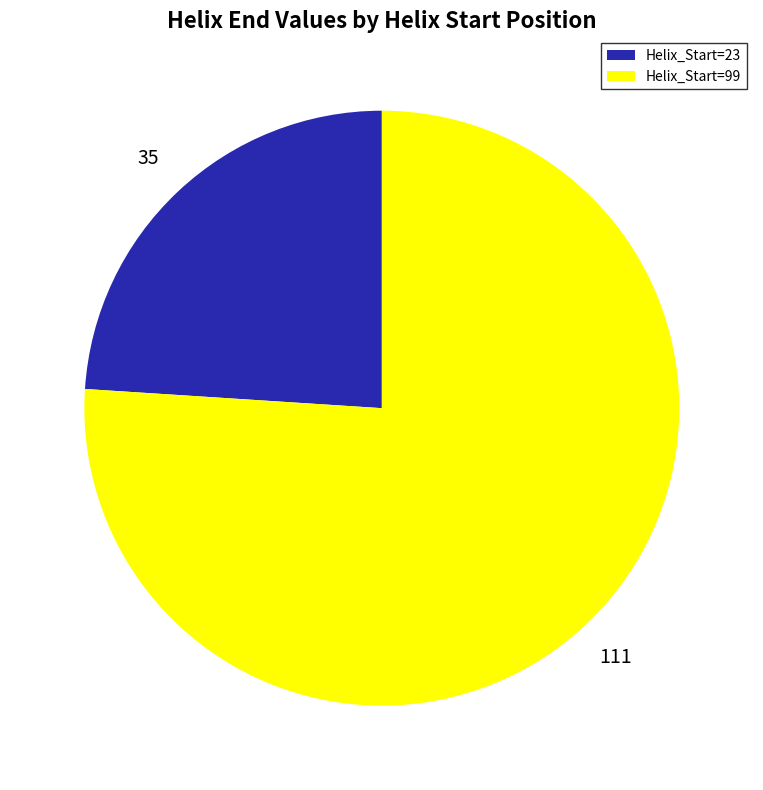

Do Helix_Start=99 and Helix_Start=23 together represent more than half of the pie?

Yes